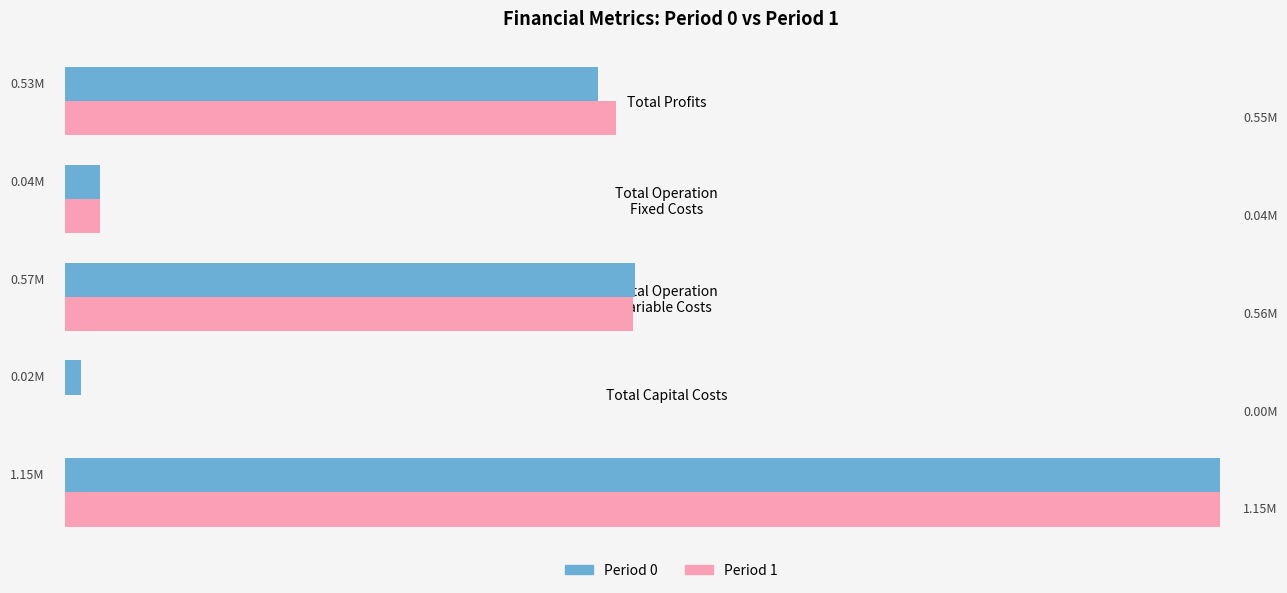

Reading left to right, transcribe all the data shown in this chart.

Period 0: 1.1	0.0	0.6	0.0	0.5
Period 1: 1.1	0.0	0.6	0.0	0.5